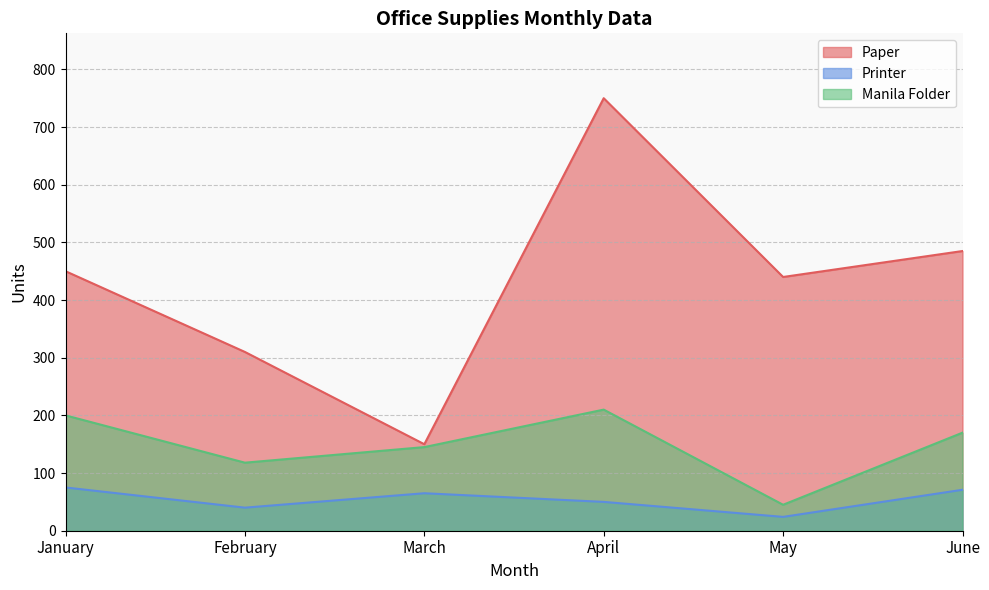

What are all the series names shown in the legend?

Paper, Printer, Manila Folder